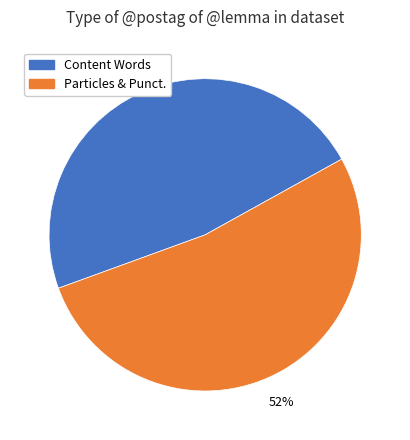

Does any single category account for the majority?

Yes